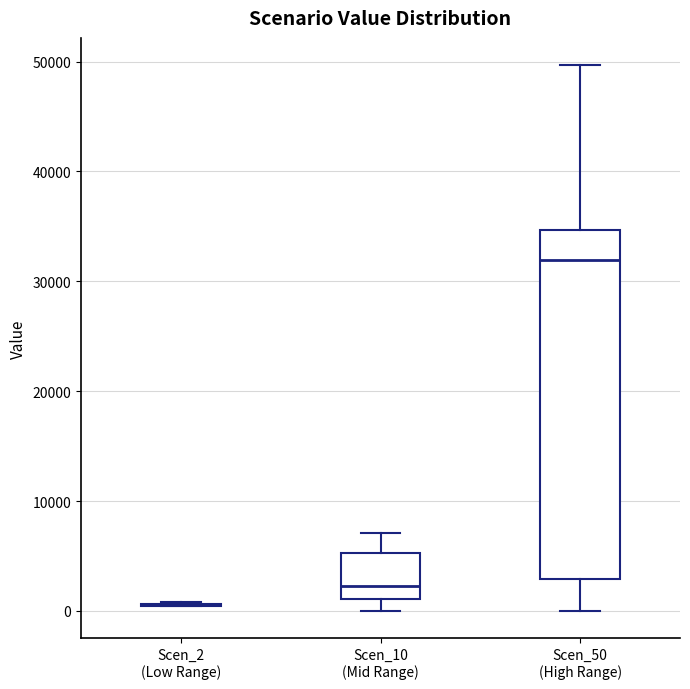

Reading left to right, read every box against the y-axis: the position of its median line, the range the box covers, and the ends of its whiskers. The values are not printed on the chart, so give them approximately, as read against the axis.

Scen_2 (Low Range): box collapsed to a line at 1000, whiskers 0 to 1000
Scen_10 (Mid Range): median 2000, box 1000 to 5000, whiskers 0 to 7000
Scen_50 (High Range): median 32000, box 3000 to 35000, whiskers 0 to 50000